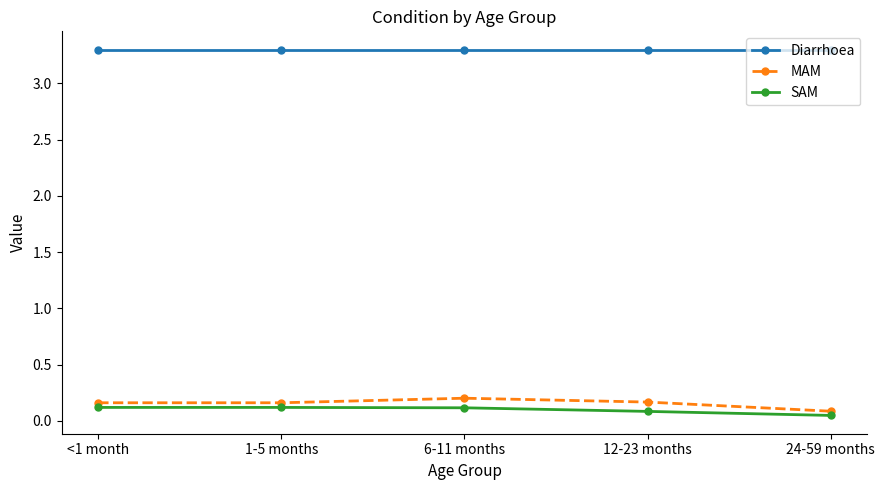

At which label is MAM closest to 0?

24-59 months